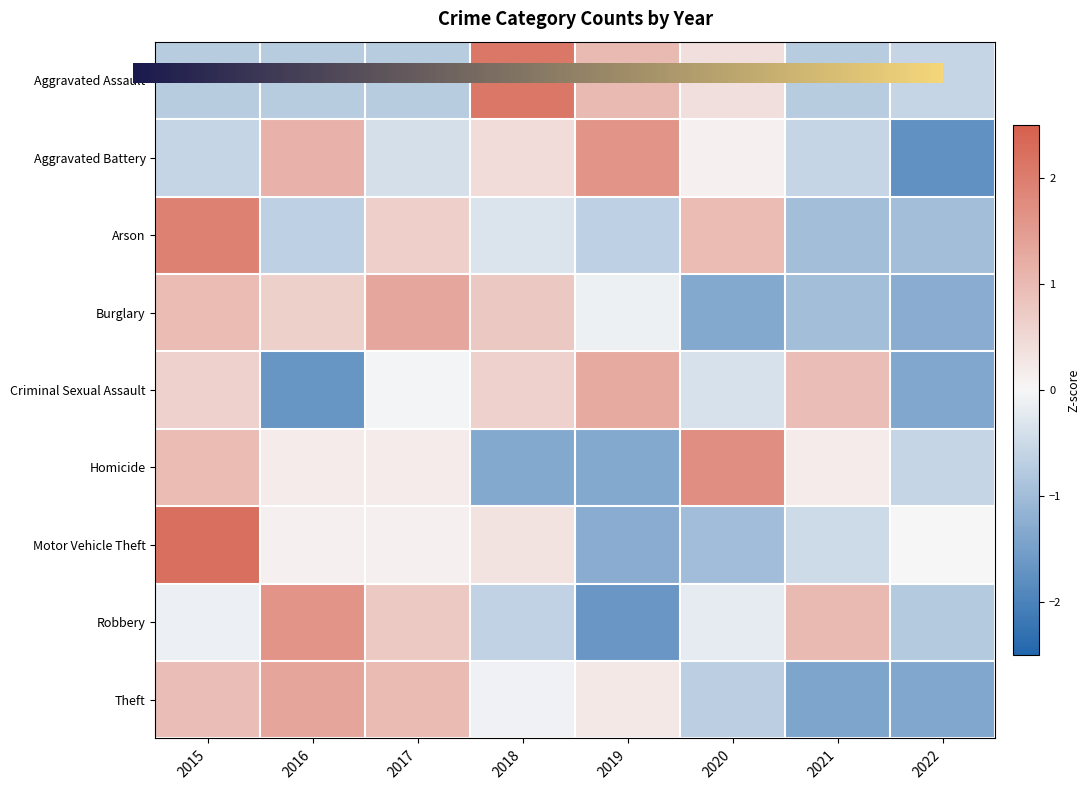

Which series has the widest spread of values?

Motor Vehicle Theft